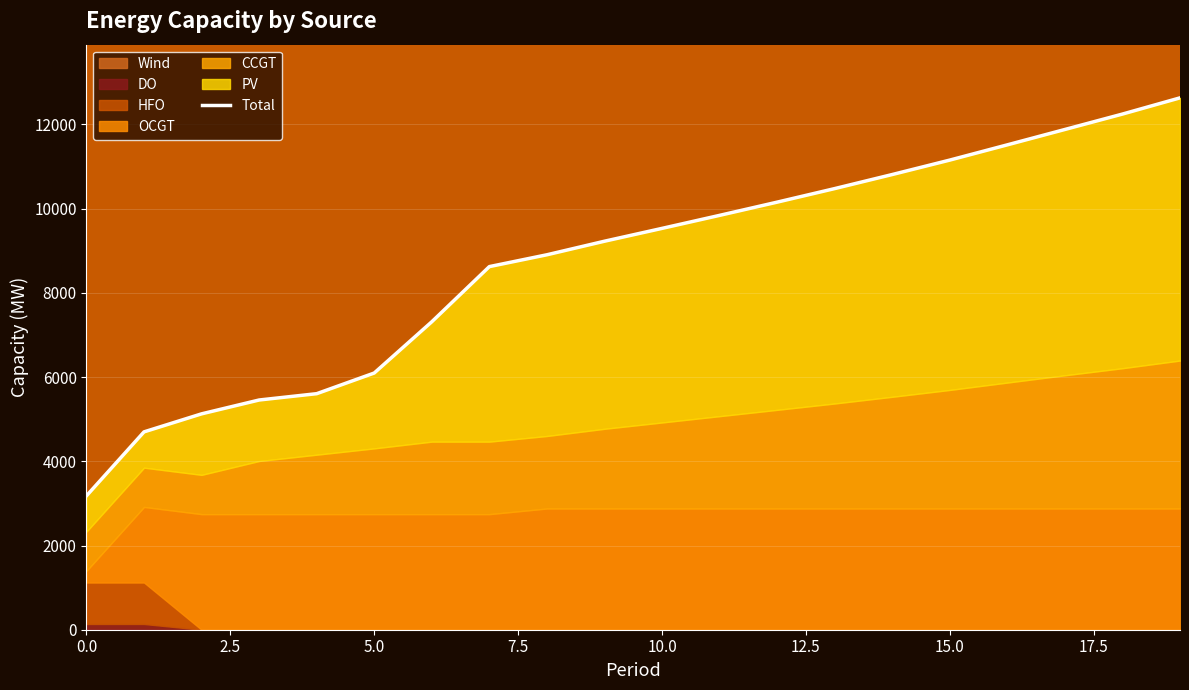

Where does the data first go above 9532?

11